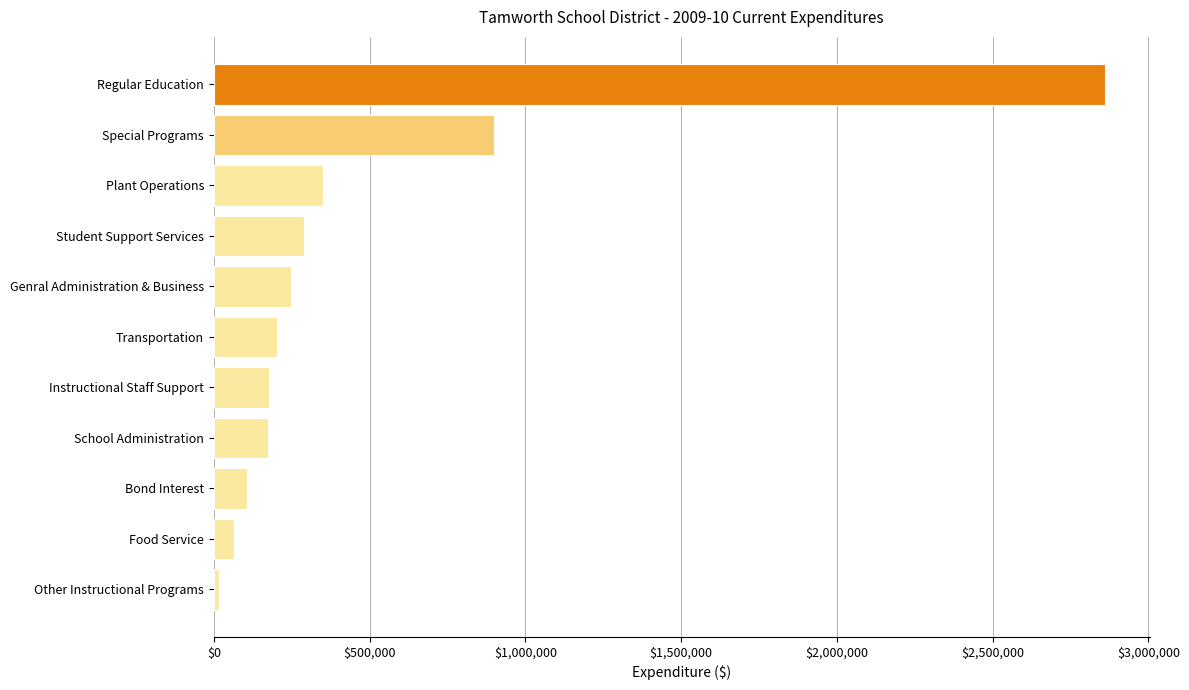

What is the difference between the maximum and minimum values?

2844660.0